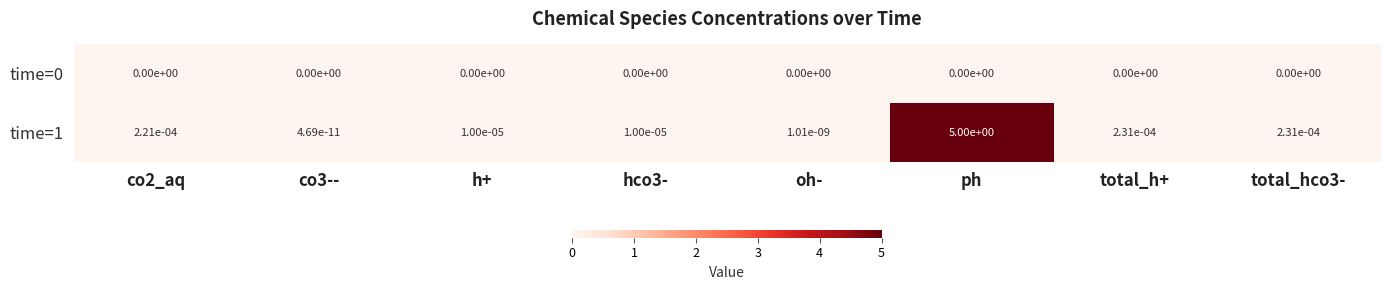

Between co2_aq and hco3-, which series saw the biggest shift?

time=1